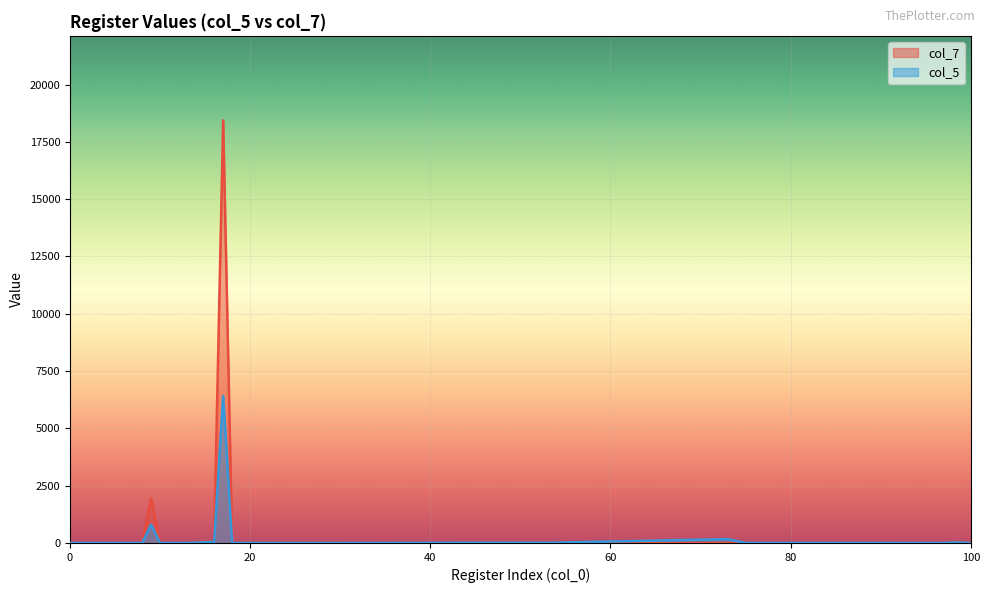

Is it true that col_7 equals 0 at 10?

True